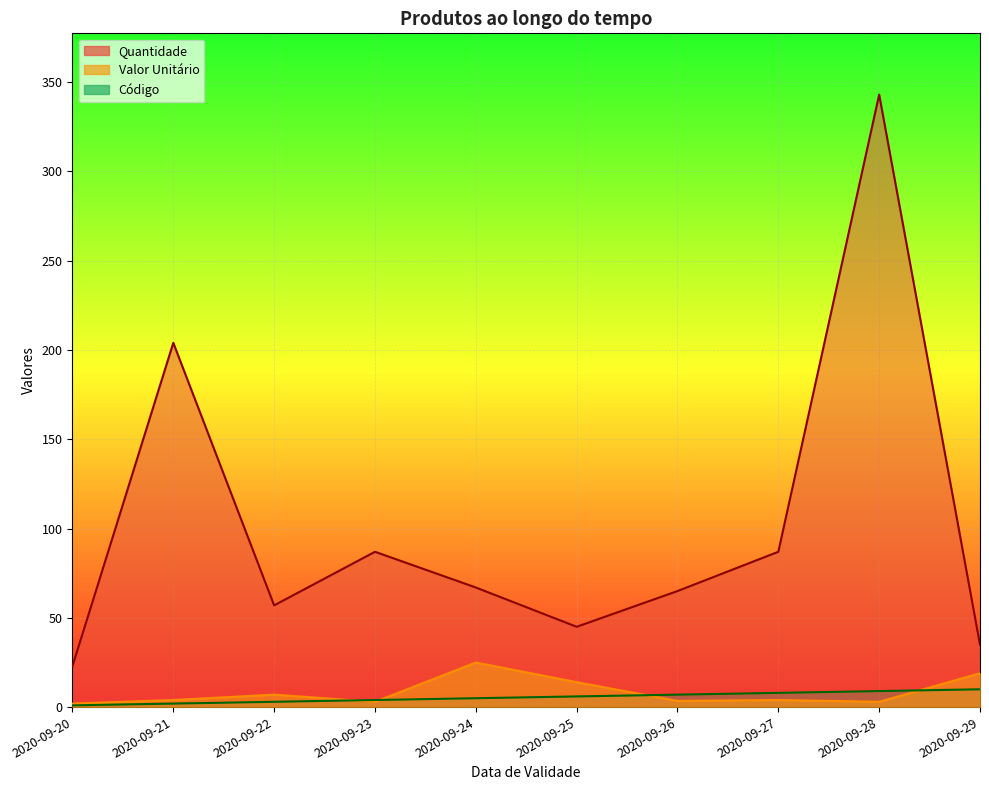

How many lines are shown in the chart?

3